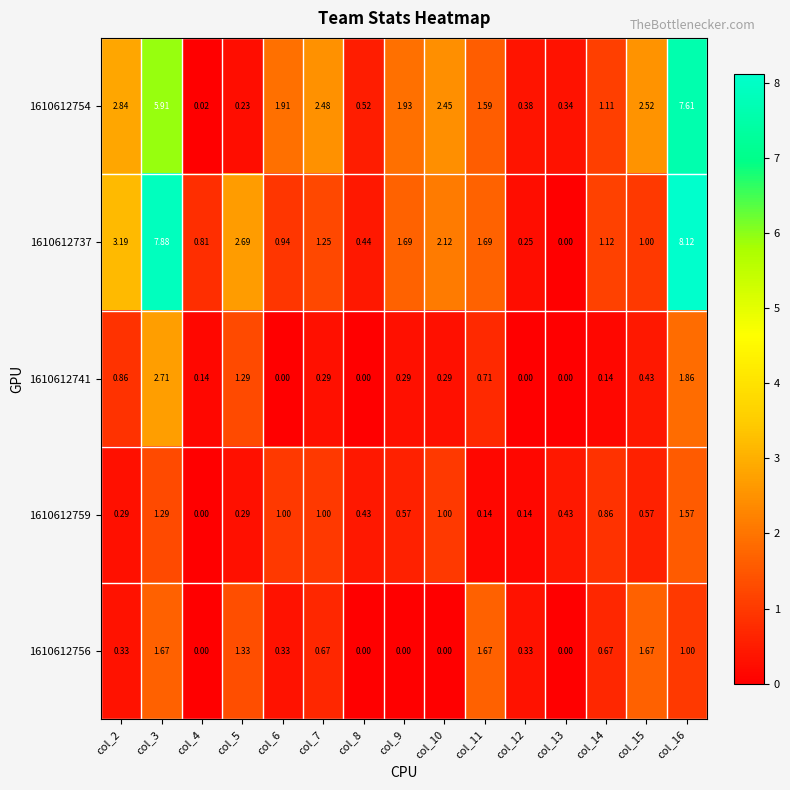

Is the value of 1610612741 at col_3 greater than the value of 1610612754 at col_3?

No